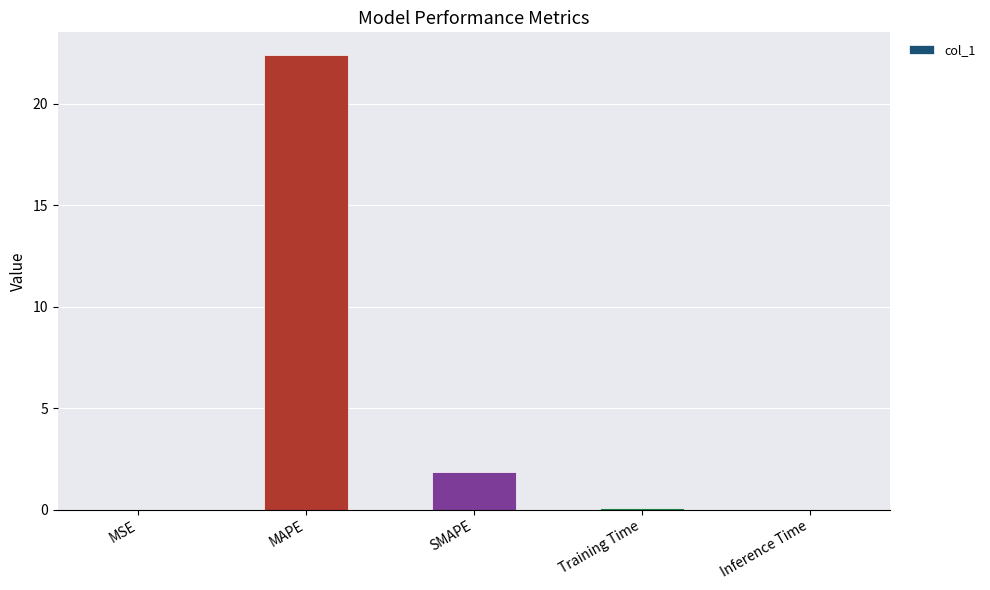

The chart shows a value of 0.0 at MSE. True or false?

True